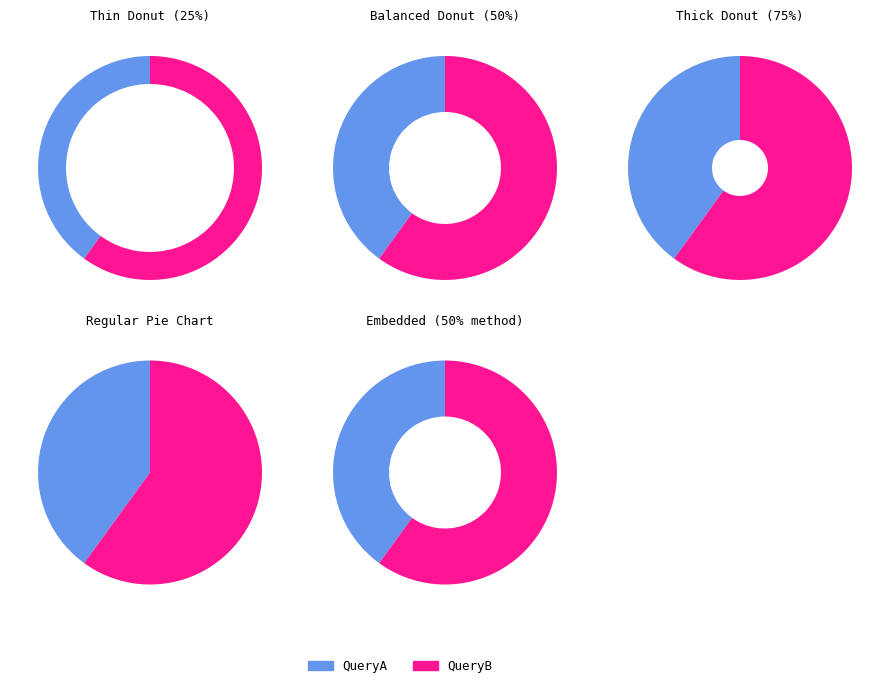

How much of the chart is everything except QueryA?

60.0%